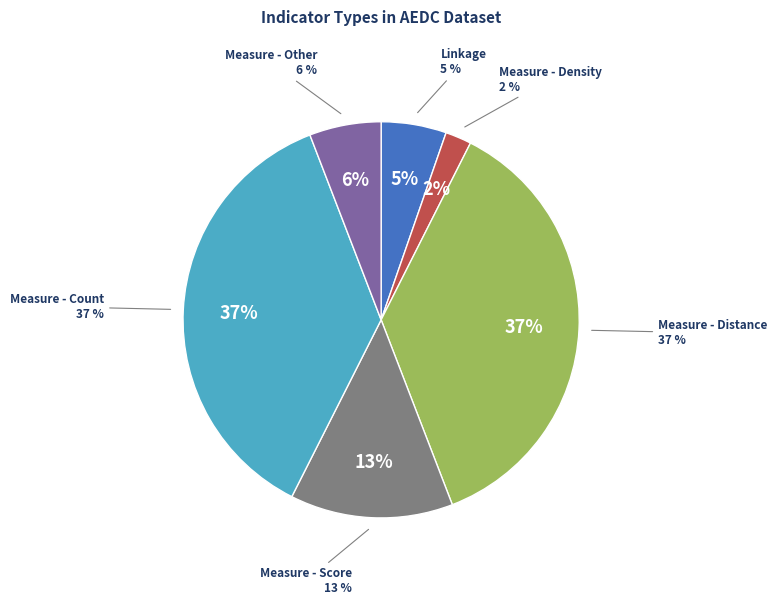

What portion of the pie excludes Measure - Score?

86.7%